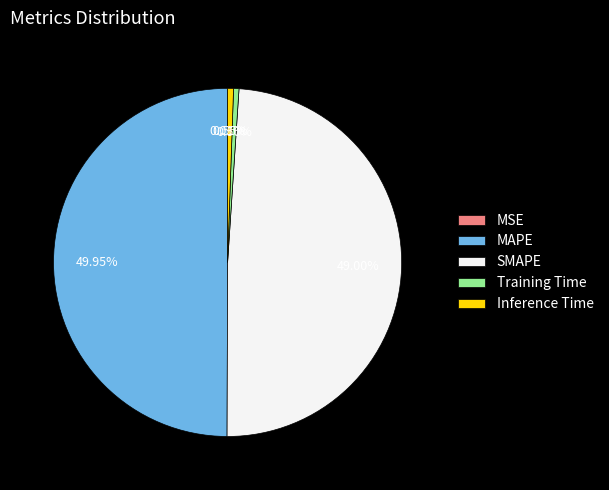

To the nearest percent, what portion does MAPE represent?

50%